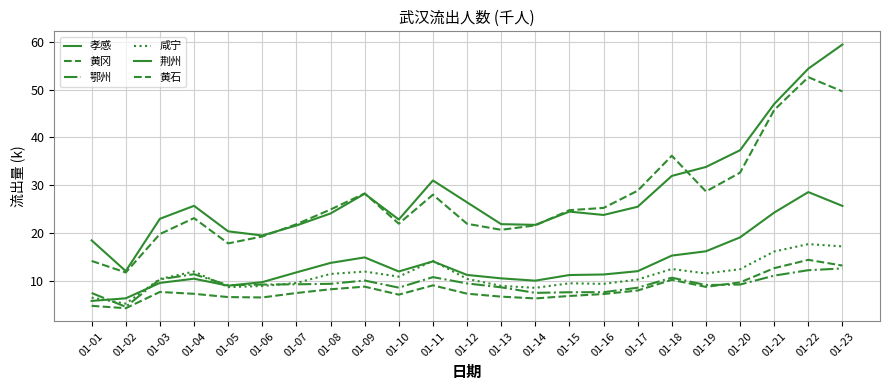

In 鄂州, how many points are higher than both neighbors (excluding endpoints)?

4